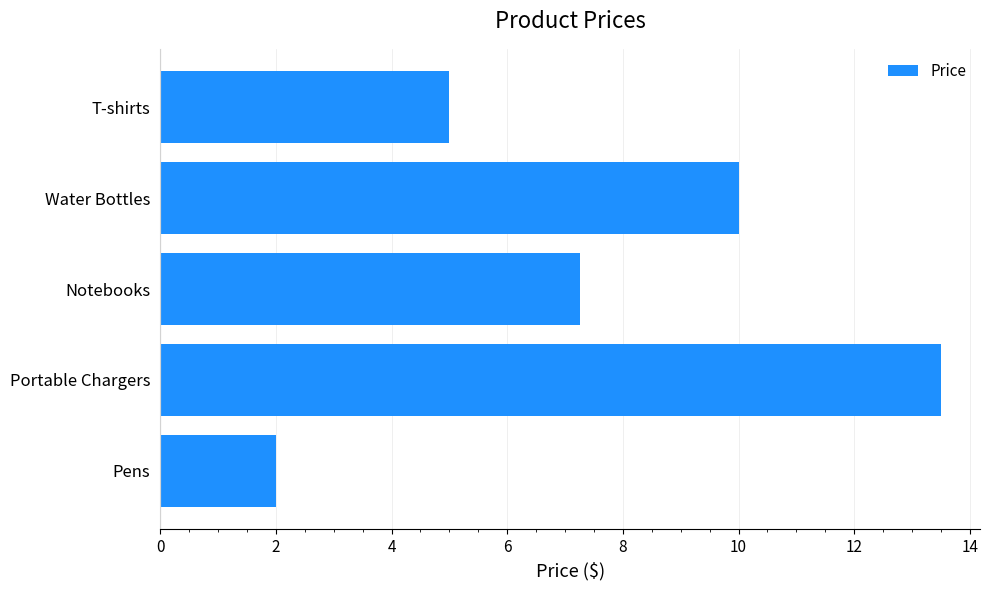

Where is the data nearest to the value 7?

Notebooks